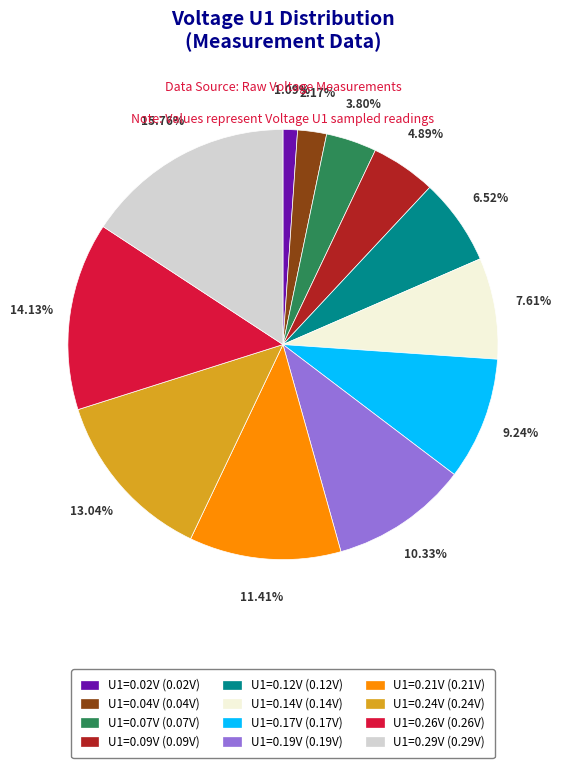

Does any single category account for the majority?

No